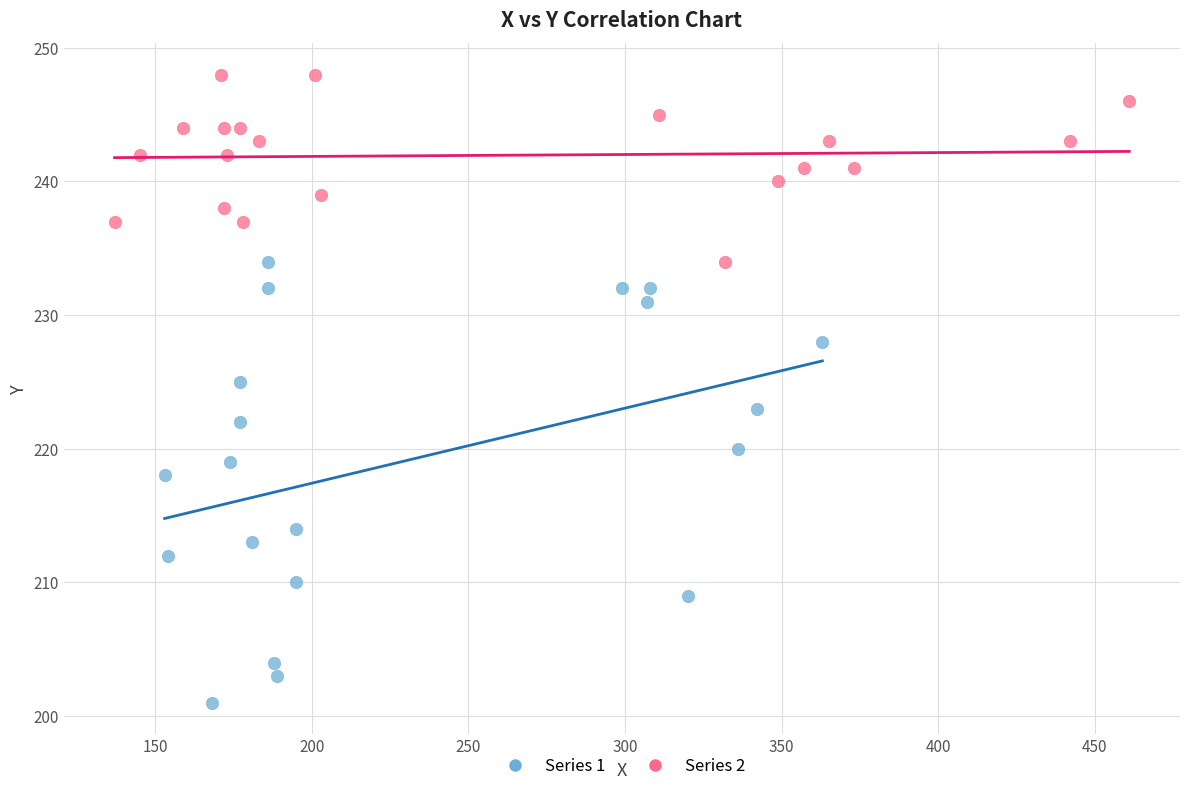

Which series has the widest spread of Y values?

Series 1